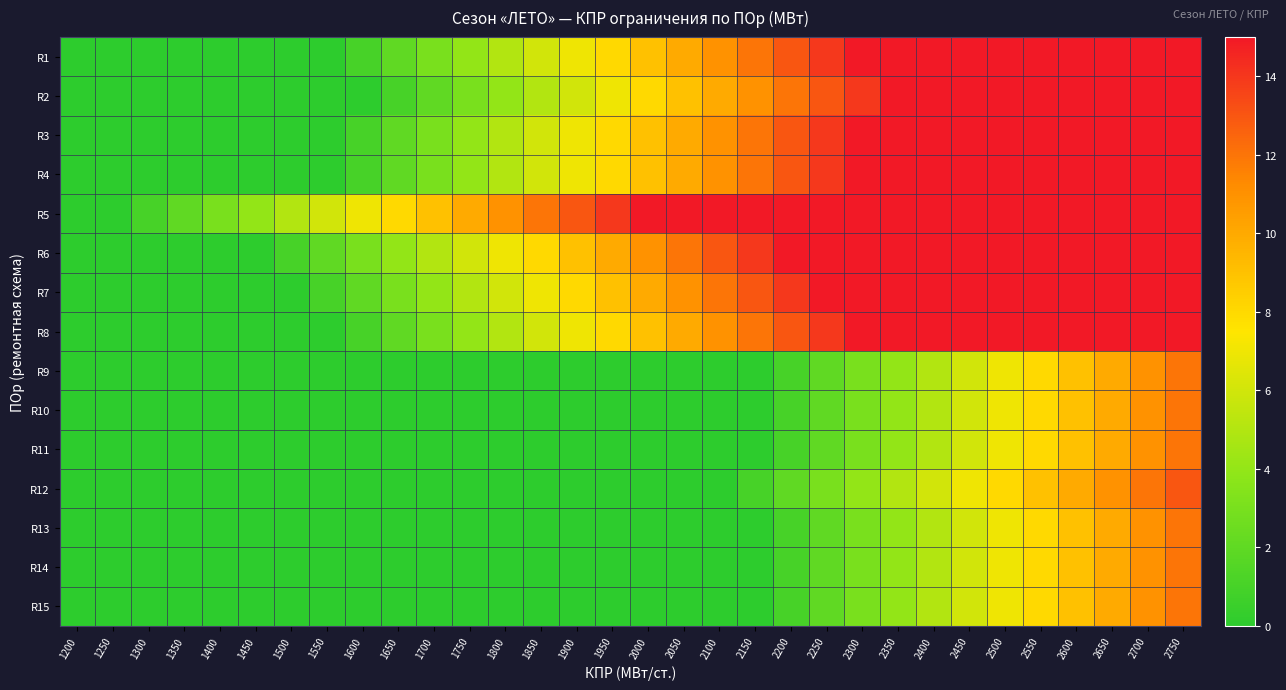

Reading left to right, list all the values displayed in this chart.

R1: 1200=0	1250=0	1300=0	1350=0	1400=0	1450=0	1500=0	1550=0	1600=1	1650=2	1700=3	1750=4	1800=5	1850=6	1900=7	1950=8	2000=9	2050=10	2100=11	2150=12	2200=13	2250=14	2300=15	2350=15	2400=15	2450=15	2500=15	2550=15	2600=15	2650=15	2700=15	2750=15
R2: 1200=0	1250=0	1300=0	1350=0	1400=0	1450=0	1500=0	1550=0	1600=0	1650=1	1700=2	1750=3	1800=4	1850=5	1900=6	1950=7	2000=8	2050=9	2100=10	2150=11	2200=12	2250=13	2300=14	2350=15	2400=15	2450=15	2500=15	2550=15	2600=15	2650=15	2700=15	2750=15
R3: 1200=0	1250=0	1300=0	1350=0	1400=0	1450=0	1500=0	1550=0	1600=1	1650=2	1700=3	1750=4	1800=5	1850=6	1900=7	1950=8	2000=9	2050=10	2100=11	2150=12	2200=13	2250=14	2300=15	2350=15	2400=15	2450=15	2500=15	2550=15	2600=15	2650=15	2700=15	2750=15
R4: 1200=0	1250=0	1300=0	1350=0	1400=0	1450=0	1500=0	1550=0	1600=1	1650=2	1700=3	1750=4	1800=5	1850=6	1900=7	1950=8	2000=9	2050=10	2100=11	2150=12	2200=13	2250=14	2300=15	2350=15	2400=15	2450=15	2500=15	2550=15	2600=15	2650=15	2700=15	2750=15
R5: 1200=0	1250=0	1300=1	1350=2	1400=3	1450=4	1500=5	1550=6	1600=7	1650=8	1700=9	1750=10	1800=11	1850=12	1900=13	1950=14	2000=15	2050=15	2100=15	2150=15	2200=15	2250=15	2300=15	2350=15	2400=15	2450=15	2500=15	2550=15	2600=15	2650=15	2700=15	2750=15
R6: 1200=0	1250=0	1300=0	1350=0	1400=0	1450=0	1500=1	1550=2	1600=3	1650=4	1700=5	1750=6	1800=7	1850=8	1900=9	1950=10	2000=11	2050=12	2100=13	2150=14	2200=15	2250=15	2300=15	2350=15	2400=15	2450=15	2500=15	2550=15	2600=15	2650=15	2700=15	2750=15
R7: 1200=0	1250=0	1300=0	1350=0	1400=0	1450=0	1500=0	1550=1	1600=2	1650=3	1700=4	1750=5	1800=6	1850=7	1900=8	1950=9	2000=10	2050=11	2100=12	2150=13	2200=14	2250=15	2300=15	2350=15	2400=15	2450=15	2500=15	2550=15	2600=15	2650=15	2700=15	2750=15
R8: 1200=0	1250=0	1300=0	1350=0	1400=0	1450=0	1500=0	1550=0	1600=1	1650=2	1700=3	1750=4	1800=5	1850=6	1900=7	1950=8	2000=9	2050=10	2100=11	2150=12	2200=13	2250=14	2300=15	2350=15	2400=15	2450=15	2500=15	2550=15	2600=15	2650=15	2700=15	2750=15
R9: 1200=0	1250=0	1300=0	1350=0	1400=0	1450=0	1500=0	1550=0	1600=0	1650=0	1700=0	1750=0	1800=0	1850=0	1900=0	1950=0	2000=0	2050=0	2100=0	2150=0	2200=1	2250=2	2300=3	2350=4	2400=5	2450=6	2500=7	2550=8	2600=9	2650=10	2700=11	2750=12
R10: 1200=0	1250=0	1300=0	1350=0	1400=0	1450=0	1500=0	1550=0	1600=0	1650=0	1700=0	1750=0	1800=0	1850=0	1900=0	1950=0	2000=0	2050=0	2100=0	2150=0	2200=1	2250=2	2300=3	2350=4	2400=5	2450=6	2500=7	2550=8	2600=9	2650=10	2700=11	2750=12
R11: 1200=0	1250=0	1300=0	1350=0	1400=0	1450=0	1500=0	1550=0	1600=0	1650=0	1700=0	1750=0	1800=0	1850=0	1900=0	1950=0	2000=0	2050=0	2100=0	2150=0	2200=1	2250=2	2300=3	2350=4	2400=5	2450=6	2500=7	2550=8	2600=9	2650=10	2700=11	2750=12
R12: 1200=0	1250=0	1300=0	1350=0	1400=0	1450=0	1500=0	1550=0	1600=0	1650=0	1700=0	1750=0	1800=0	1850=0	1900=0	1950=0	2000=0	2050=0	2100=0	2150=1	2200=2	2250=3	2300=4	2350=5	2400=6	2450=7	2500=8	2550=9	2600=10	2650=11	2700=12	2750=13
R13: 1200=0	1250=0	1300=0	1350=0	1400=0	1450=0	1500=0	1550=0	1600=0	1650=0	1700=0	1750=0	1800=0	1850=0	1900=0	1950=0	2000=0	2050=0	2100=0	2150=0	2200=1	2250=2	2300=3	2350=4	2400=5	2450=6	2500=7	2550=8	2600=9	2650=10	2700=11	2750=12
R14: 1200=0	1250=0	1300=0	1350=0	1400=0	1450=0	1500=0	1550=0	1600=0	1650=0	1700=0	1750=0	1800=0	1850=0	1900=0	1950=0	2000=0	2050=0	2100=0	2150=0	2200=1	2250=2	2300=3	2350=4	2400=5	2450=6	2500=7	2550=8	2600=9	2650=10	2700=11	2750=12
R15: 1200=0	1250=0	1300=0	1350=0	1400=0	1450=0	1500=0	1550=0	1600=0	1650=0	1700=0	1750=0	1800=0	1850=0	1900=0	1950=0	2000=0	2050=0	2100=0	2150=0	2200=1	2250=2	2300=3	2350=4	2400=5	2450=6	2500=7	2550=8	2600=9	2650=10	2700=11	2750=12